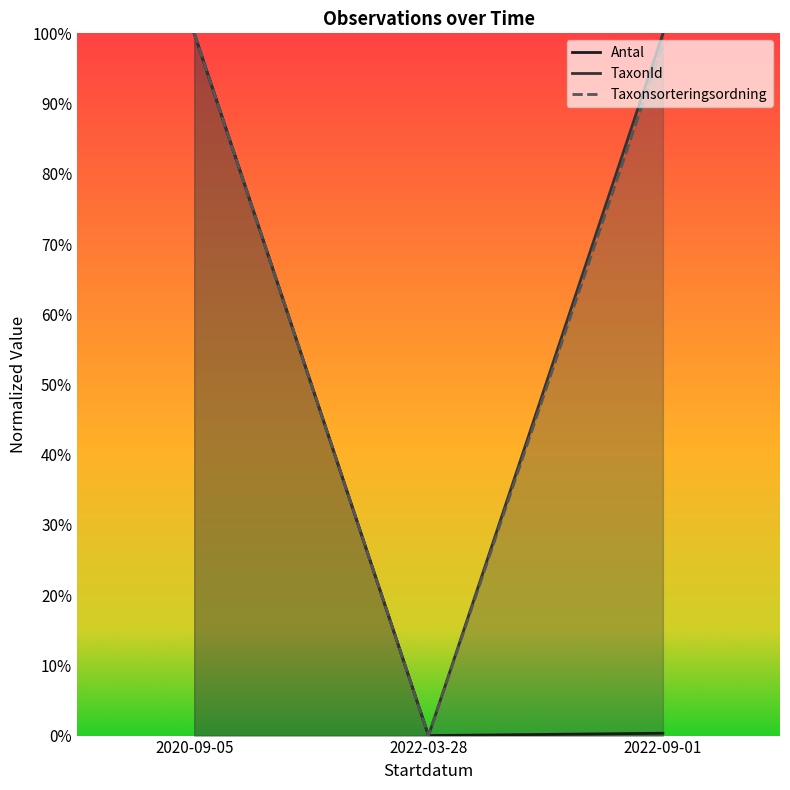

Is it true that Taxonsorteringsordning equals 0.0 at 2022-03-28?

True